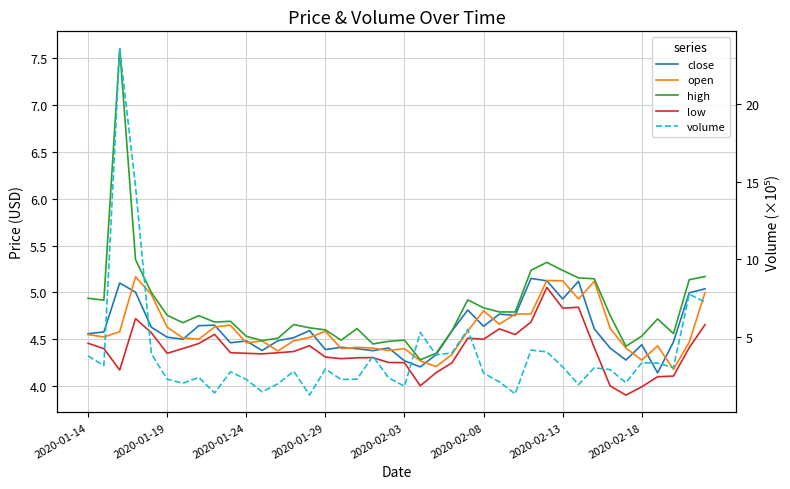

What are all the series names shown in the legend?

close, open, high, low, volume